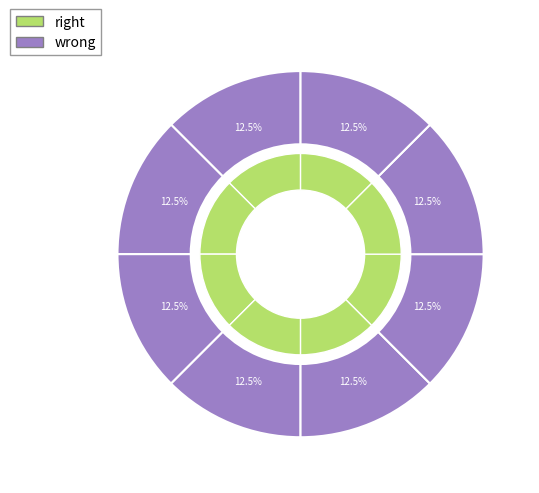

Is there a majority slice in this chart?

No